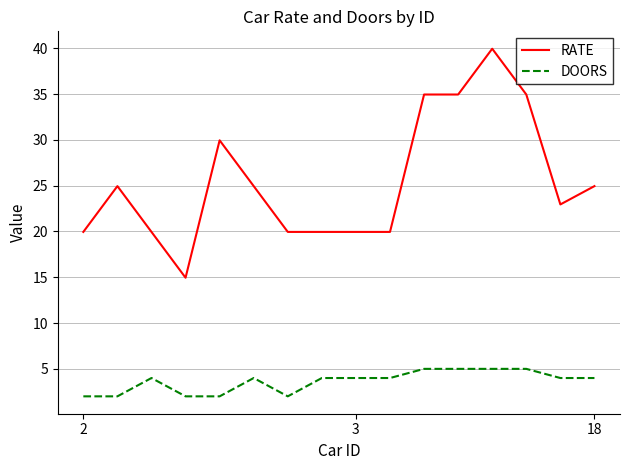

Which series has the largest total across all categories?

RATE